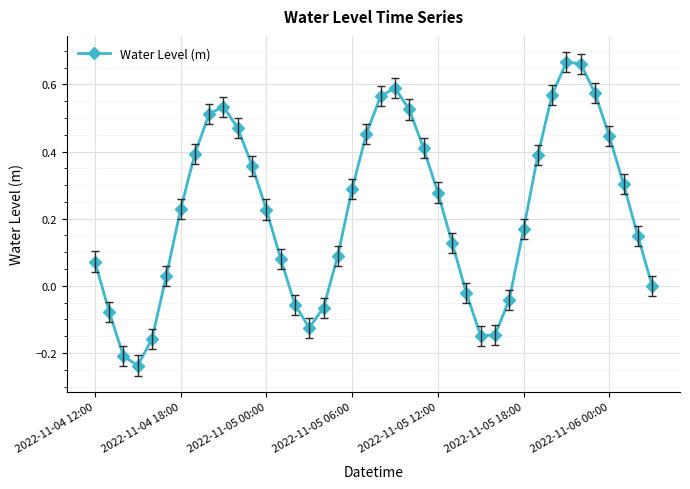

True or false: the data has more than 0 interior local peaks.

True